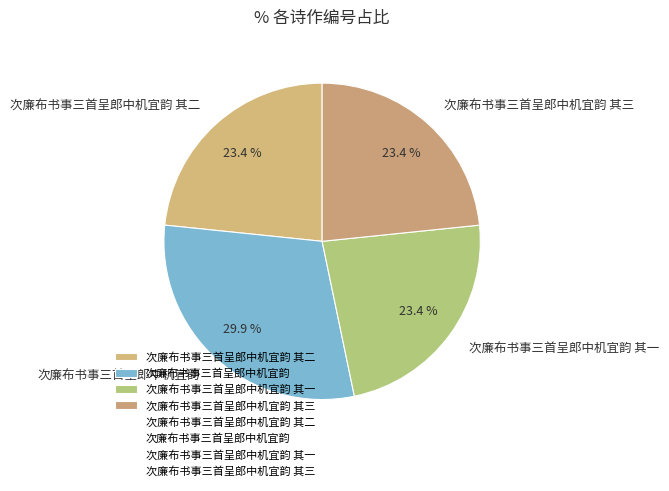

Count the number of slices in the pie.

4